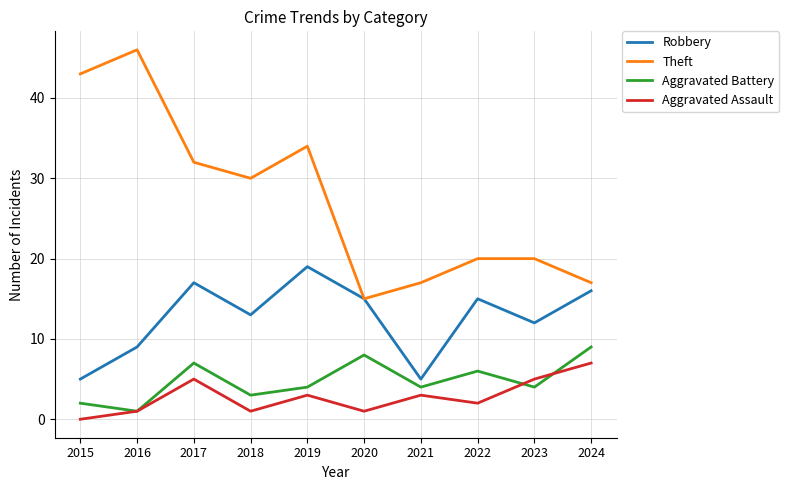

Between 2021 and 2024, which series saw the biggest shift?

Robbery